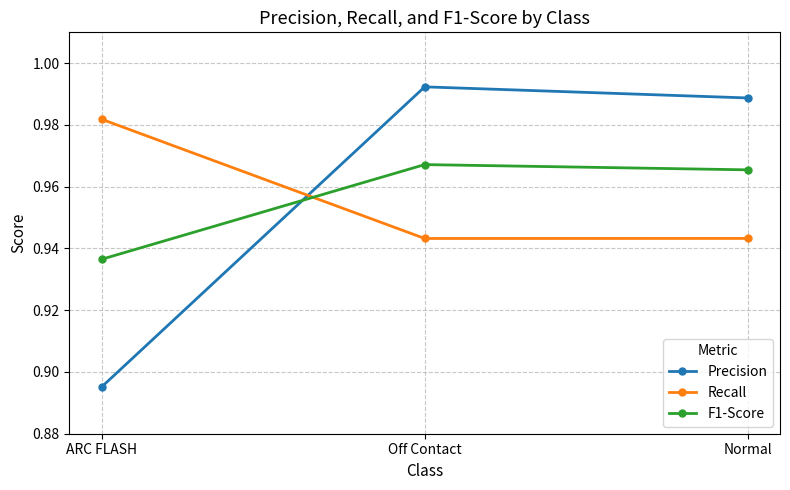

What are all the series names shown in the legend?

Precision, Recall, F1-Score